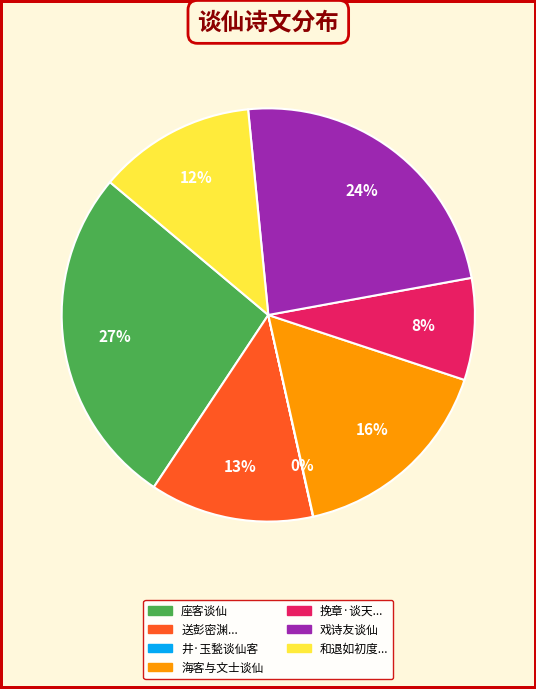

Is there a majority slice in this chart?

No